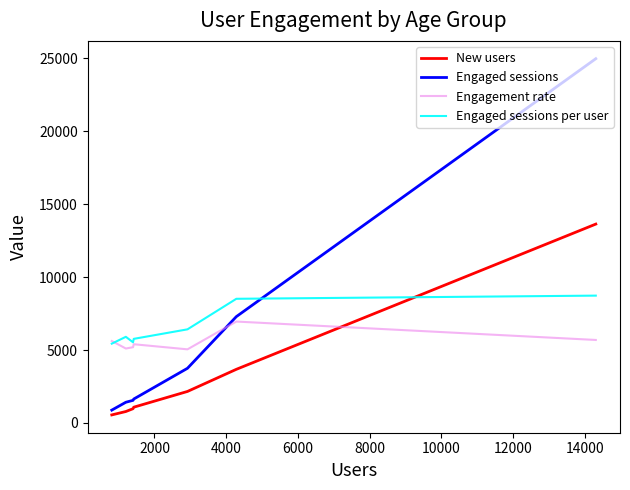

Which series changed the most between 2000 and 8000?

Engaged sessions